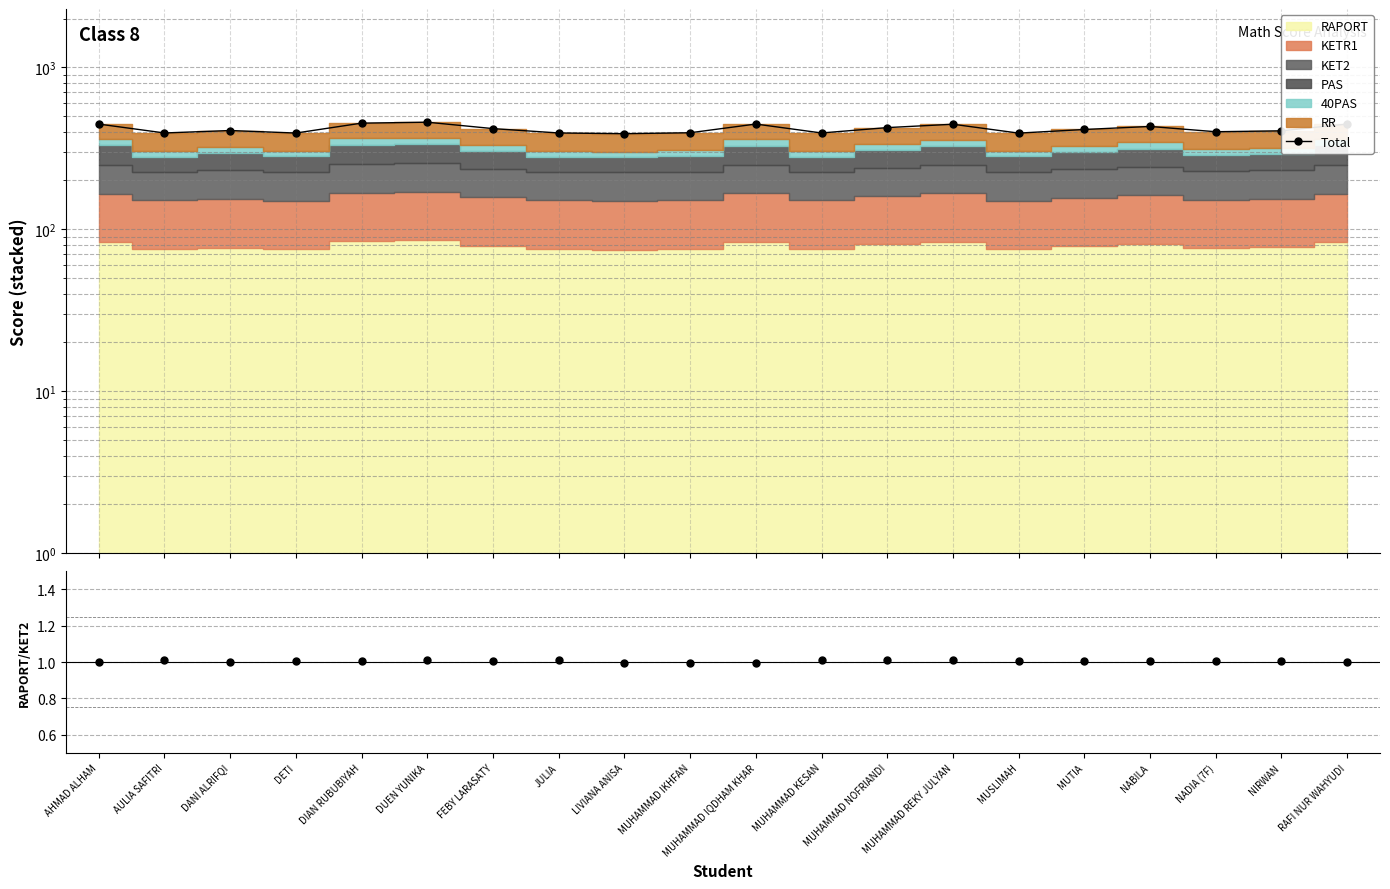

What is the label of the 11th point from the left?

MUHAMMAD IQDHAM KHAR